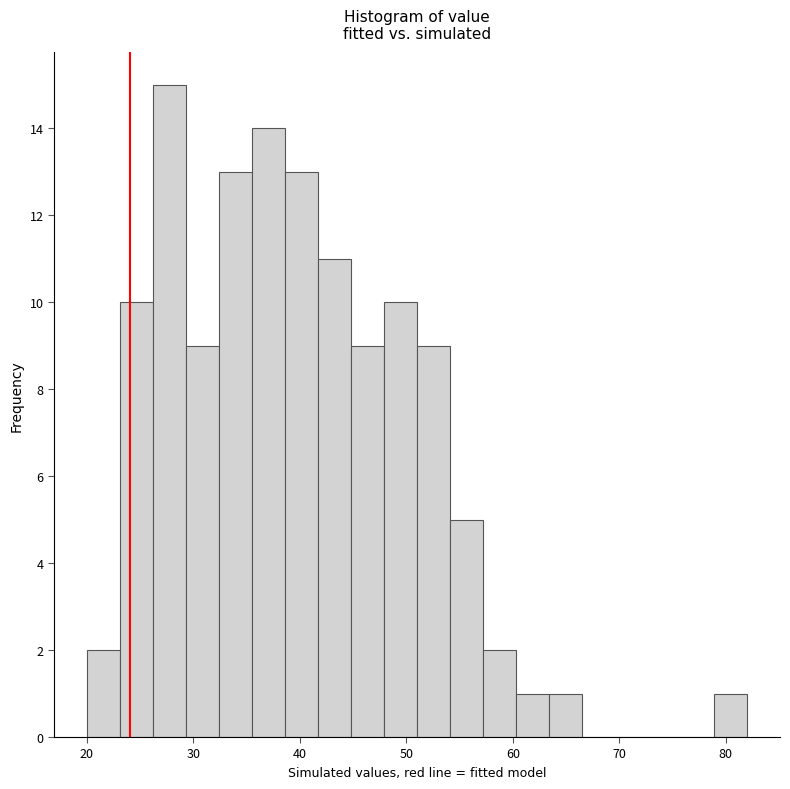

Around what value on the x-axis is the tallest bar? Give the approximate position of its centre, as read against the axis.

28